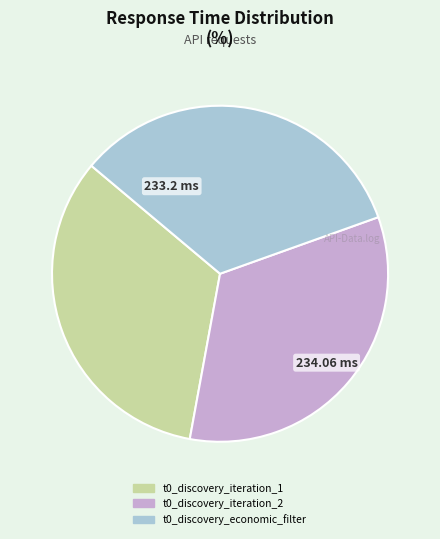

What is the ratio of the value at t0_discovery_economic_filter to the value at t0_discovery_iteration_2?

1.0